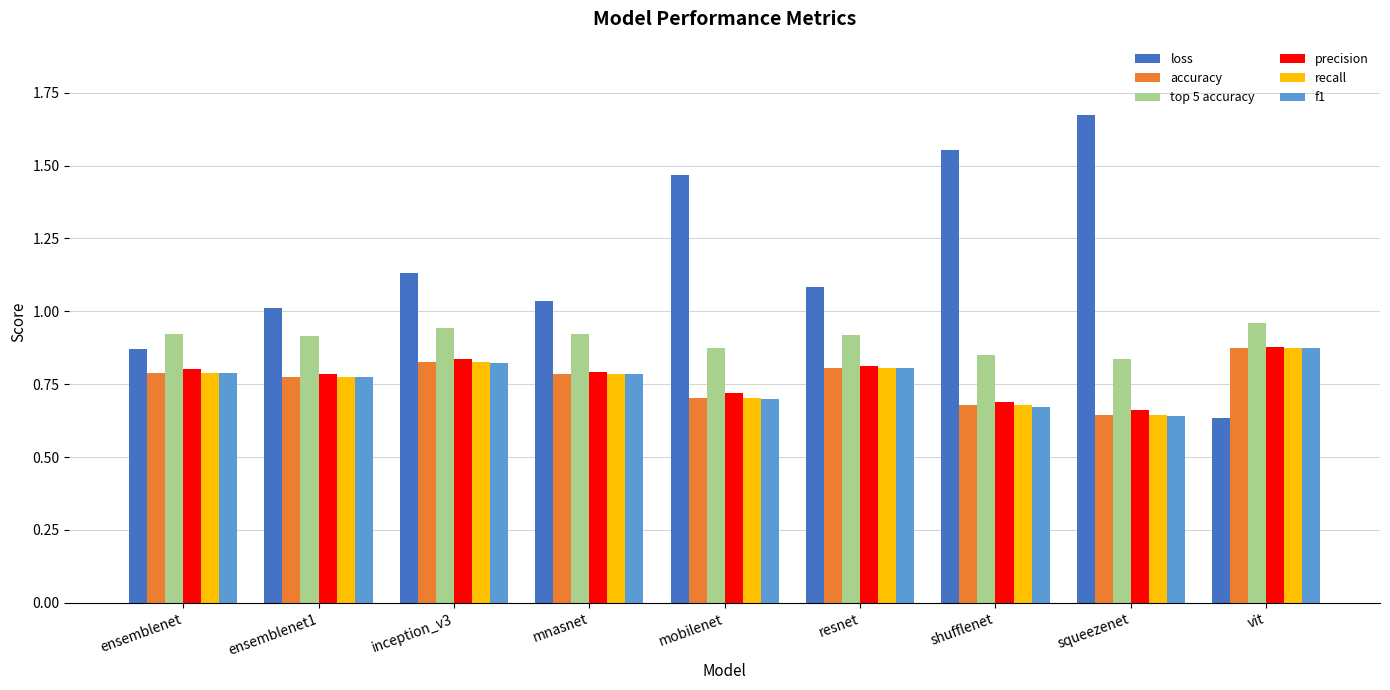

Which series has the largest range (max minus min)?

loss